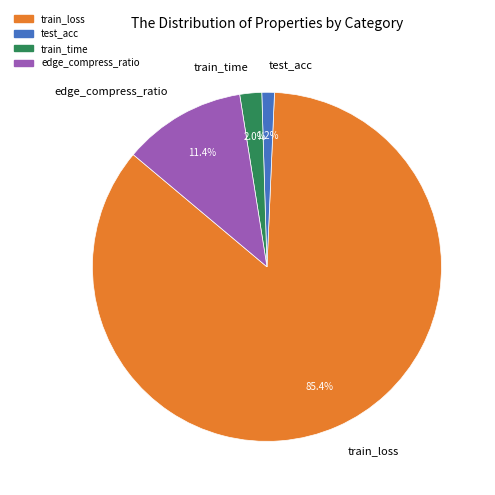

Is train_loss the majority of the pie?

Yes